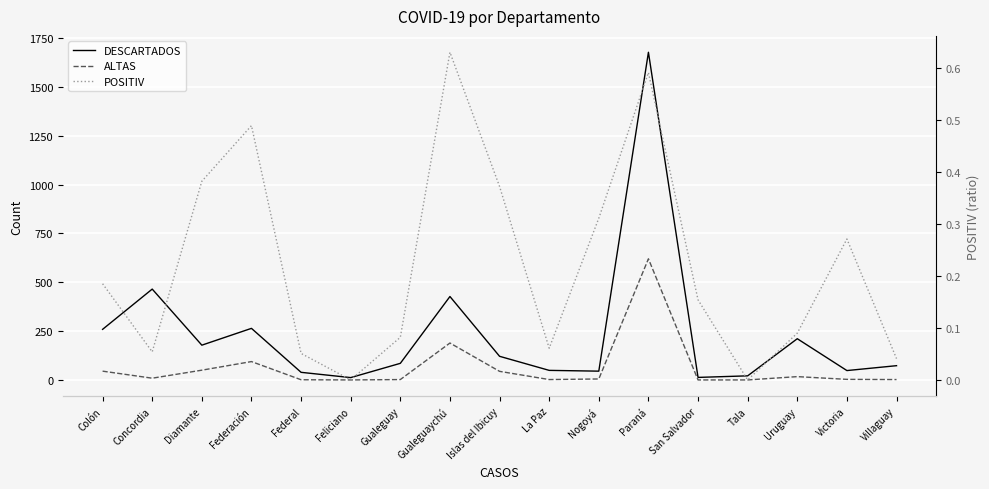

How many values in the POSITIV series exceed 0?

15